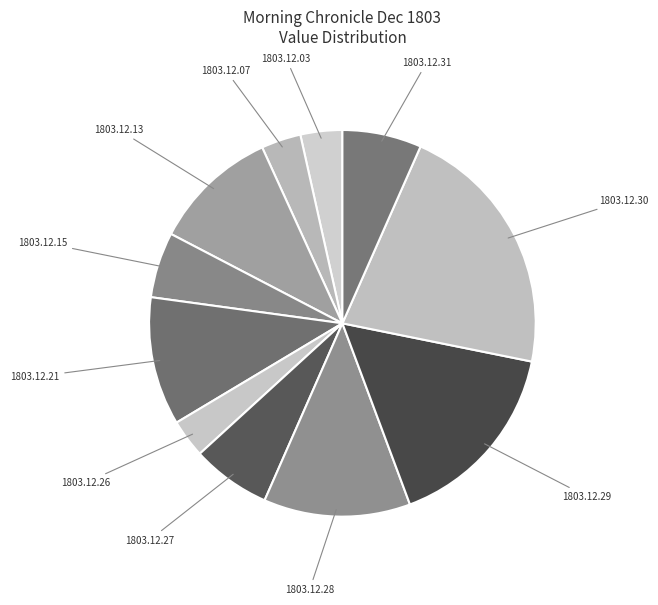

How many segments does this pie chart have?

11